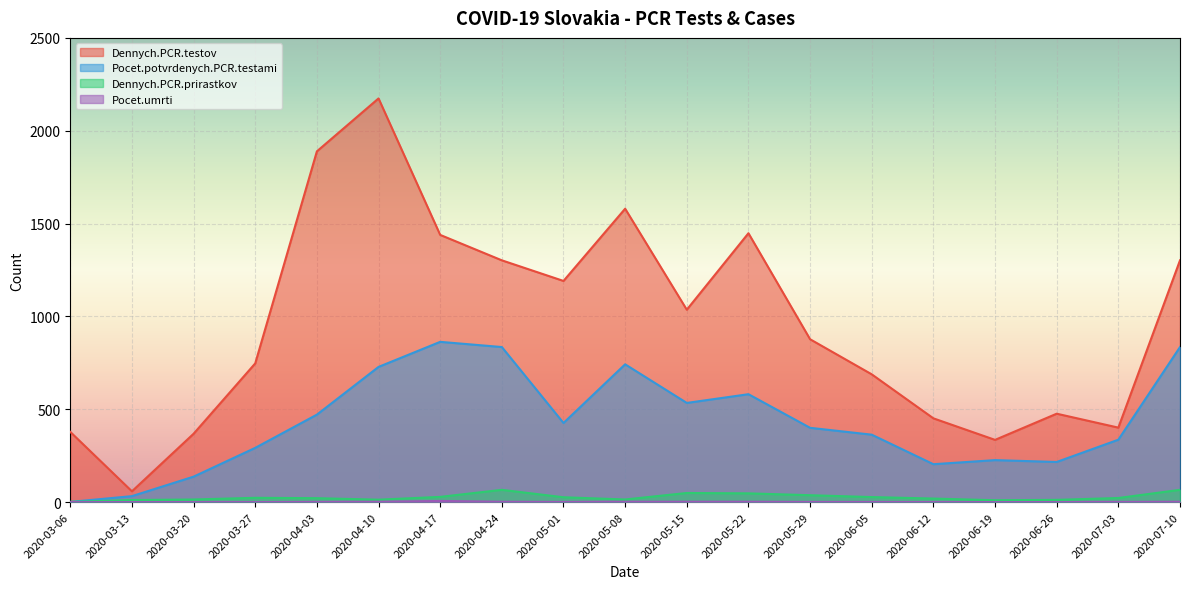

What is the difference between the second highest and second lowest values in the Dennych.PCR.testov series?

1554